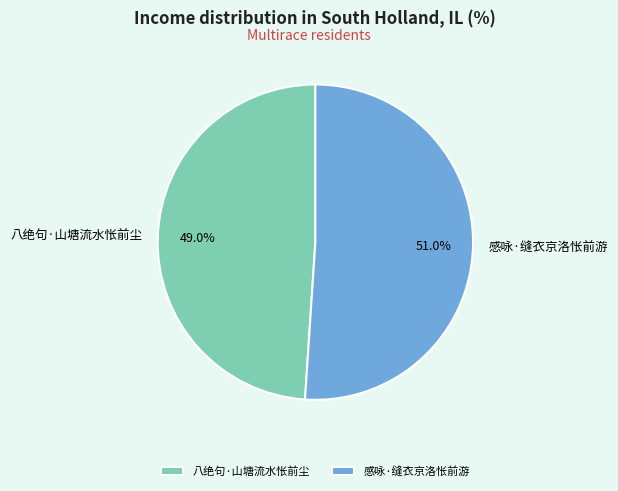

Is the sum of 八绝句·山塘流水怅前尘 and 感咏·缝衣京洛怅前游 greater than half?

Yes